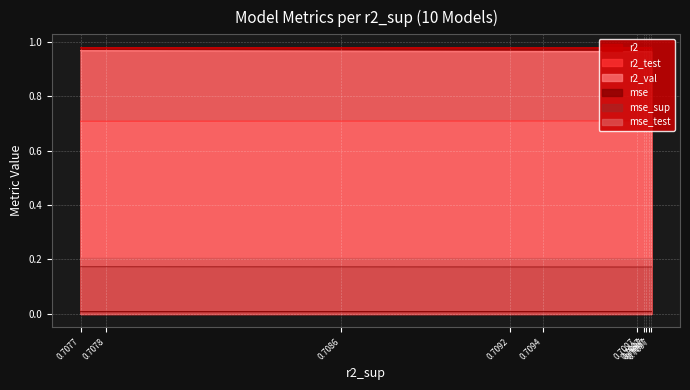

Reading left to right, extract all data points from this chart.

r2: 0.7077=1.0	0.7078=1.0	0.7086=1.0	0.7092=1.0	0.7094=1.0	0.7097=1.0	0.7097=1.0	0.7097=1.0	0.7097=1.0	0.7097=1.0
r2_test: 0.7077=0.7	0.7078=0.7	0.7086=0.7	0.7092=0.7	0.7094=0.7	0.7097=0.7	0.7097=0.7	0.7097=0.7	0.7097=0.7	0.7097=0.7
r2_val: 0.7077=1.0	0.7078=1.0	0.7086=1.0	0.7092=1.0	0.7094=1.0	0.7097=1.0	0.7097=1.0	0.7097=1.0	0.7097=1.0	0.7097=1.0
mse: 0.7077=0.0	0.7078=0.0	0.7086=0.0	0.7092=0.0	0.7094=0.0	0.7097=0.0	0.7097=0.0	0.7097=0.0	0.7097=0.0	0.7097=0.0
mse_sup: 0.7077=0.2	0.7078=0.2	0.7086=0.2	0.7092=0.2	0.7094=0.2	0.7097=0.2	0.7097=0.2	0.7097=0.2	0.7097=0.2	0.7097=0.2
mse_test: 0.7077=0.2	0.7078=0.2	0.7086=0.2	0.7092=0.2	0.7094=0.2	0.7097=0.2	0.7097=0.2	0.7097=0.2	0.7097=0.2	0.7097=0.2